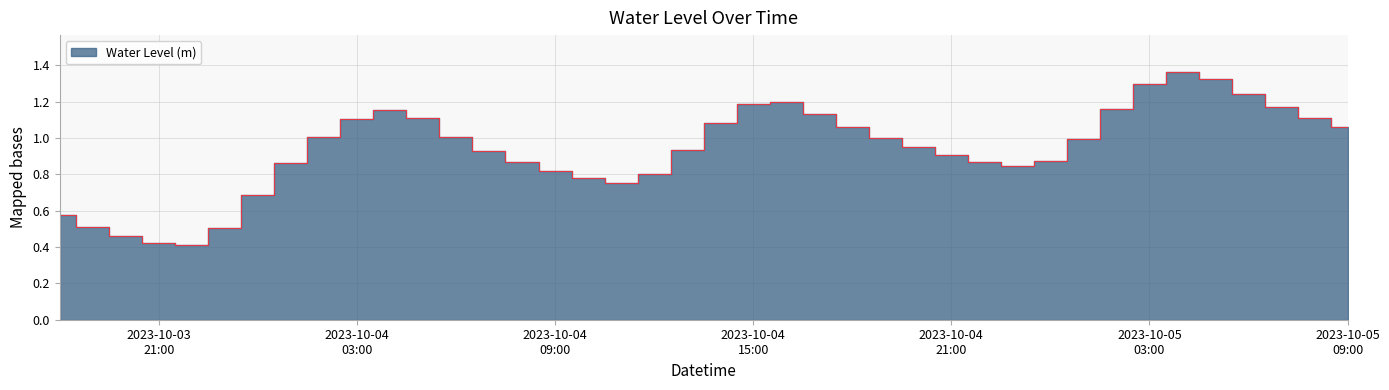

Is it true that the value at 2023-10-04 02:00:00 is 0.3?

False